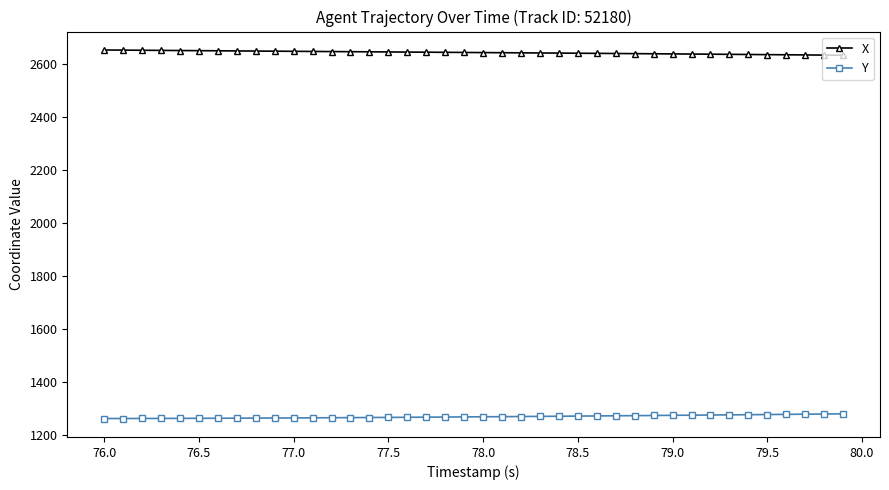

Rank the series by their average value, from highest to lowest.

X, Y